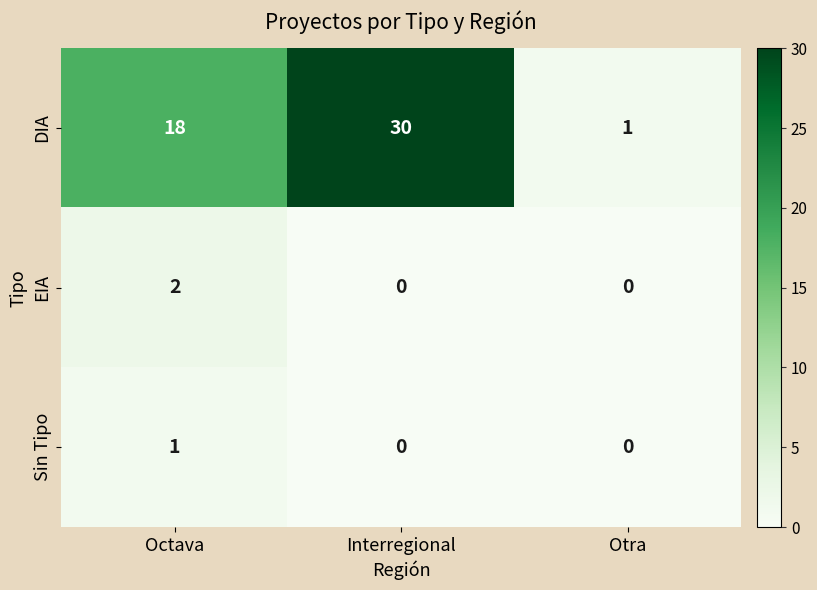

Which series changed the most between Interregional and Otra?

DIA